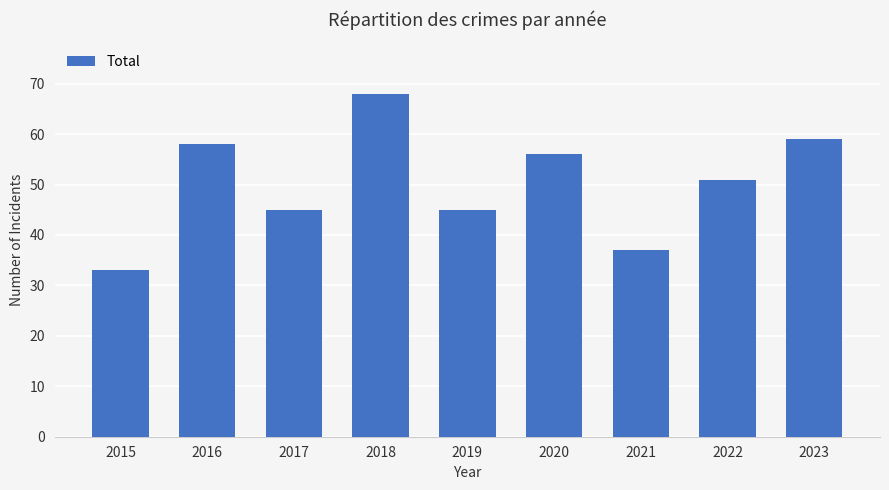

What is the sum of all values?

452